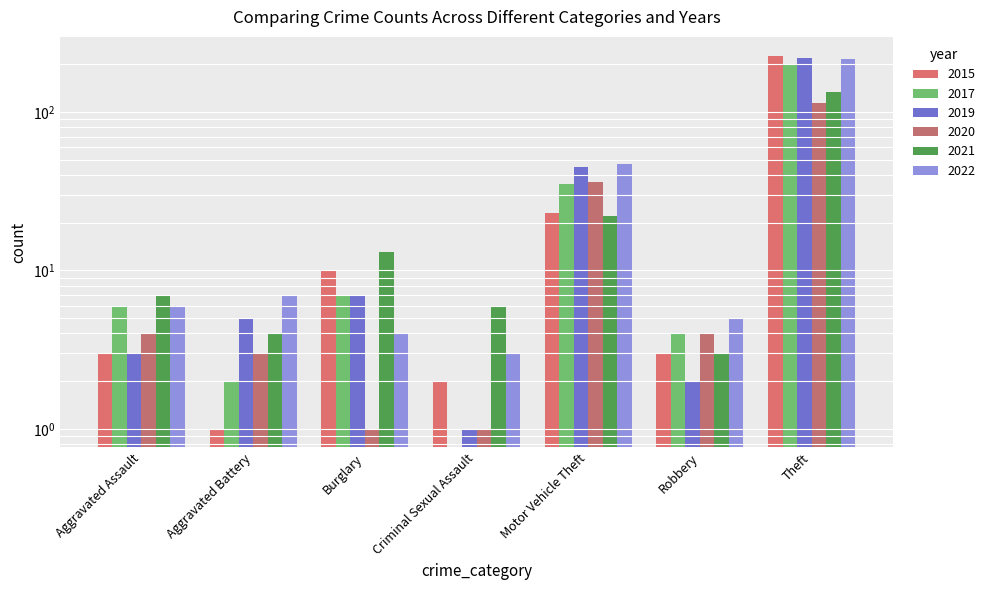

How many data points in 2021 are less than 7?

3